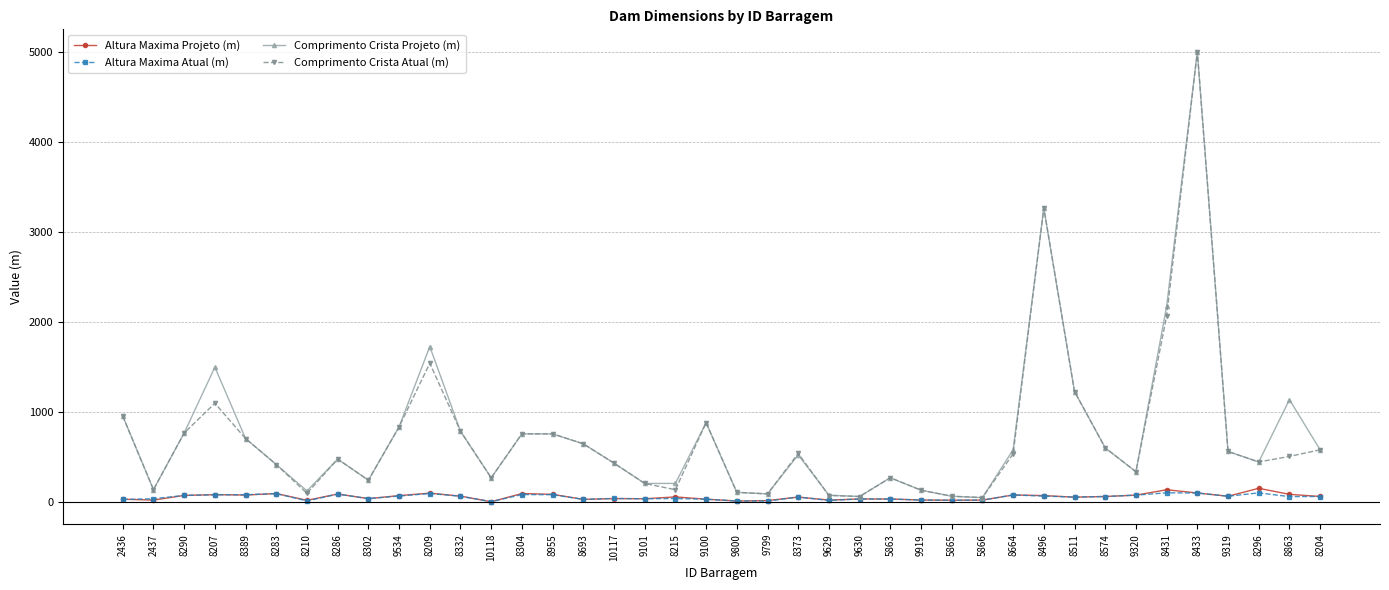

Is it true that Comprimento Crista Atual (m) equals 1088.9 at 8496?

False